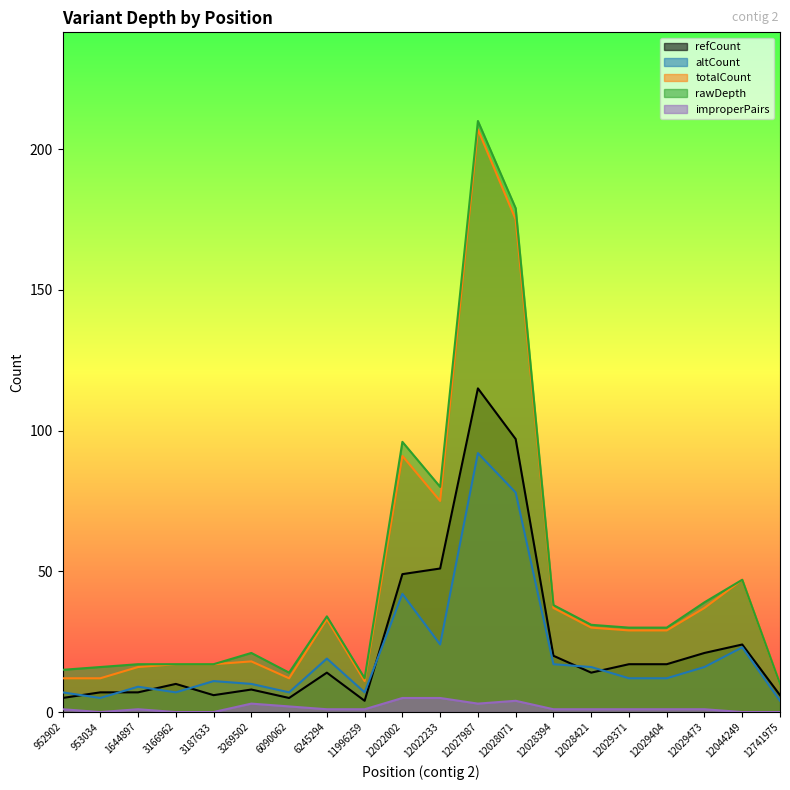

How many series are shown in this chart?

5